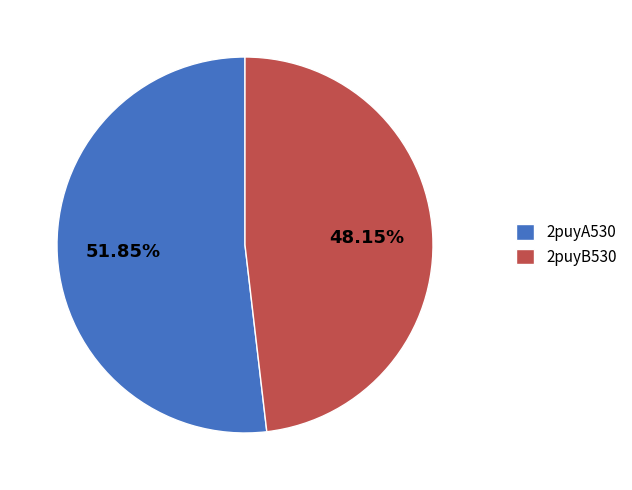

What is the smallest slice in the pie chart?

2puyB530